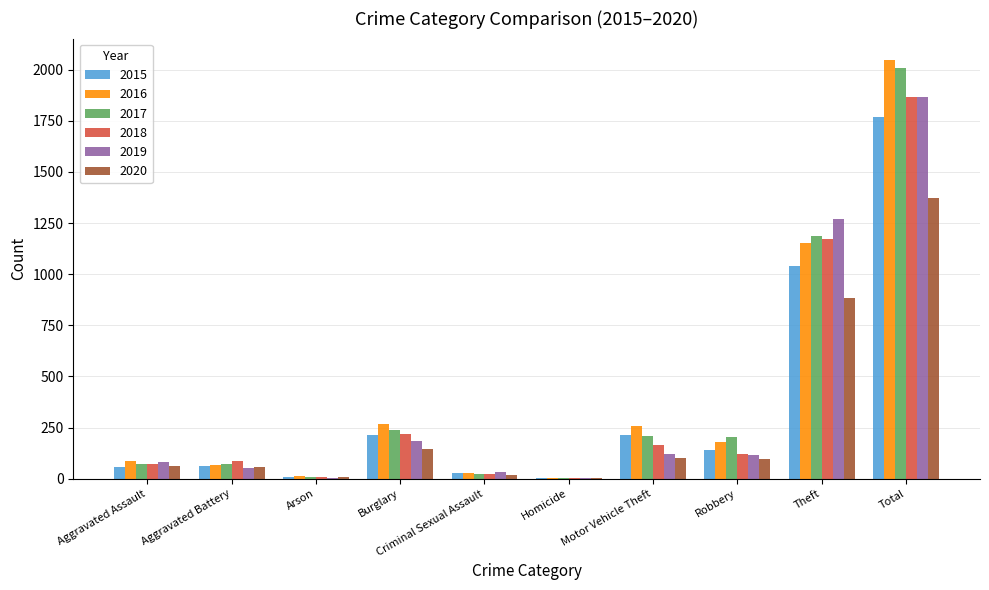

At which category is the sum across all series the highest?

Total